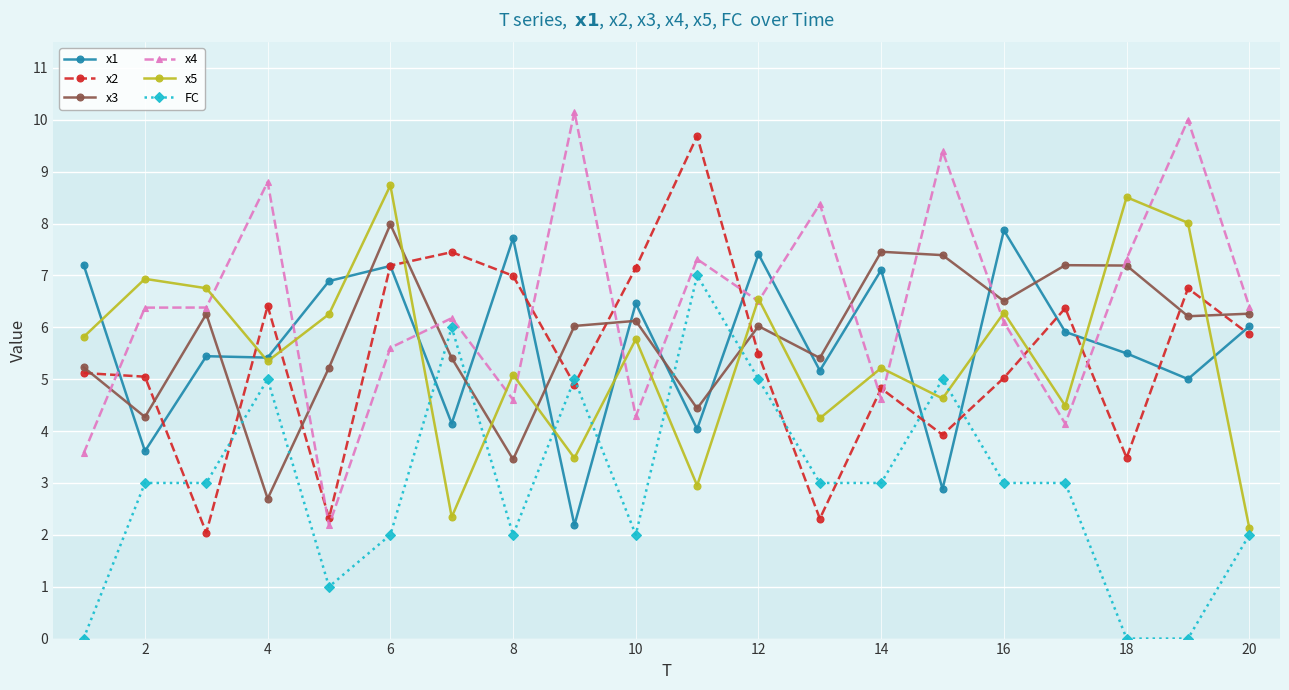

Which series ends up on top after the final intersection of FC and x3?

x3